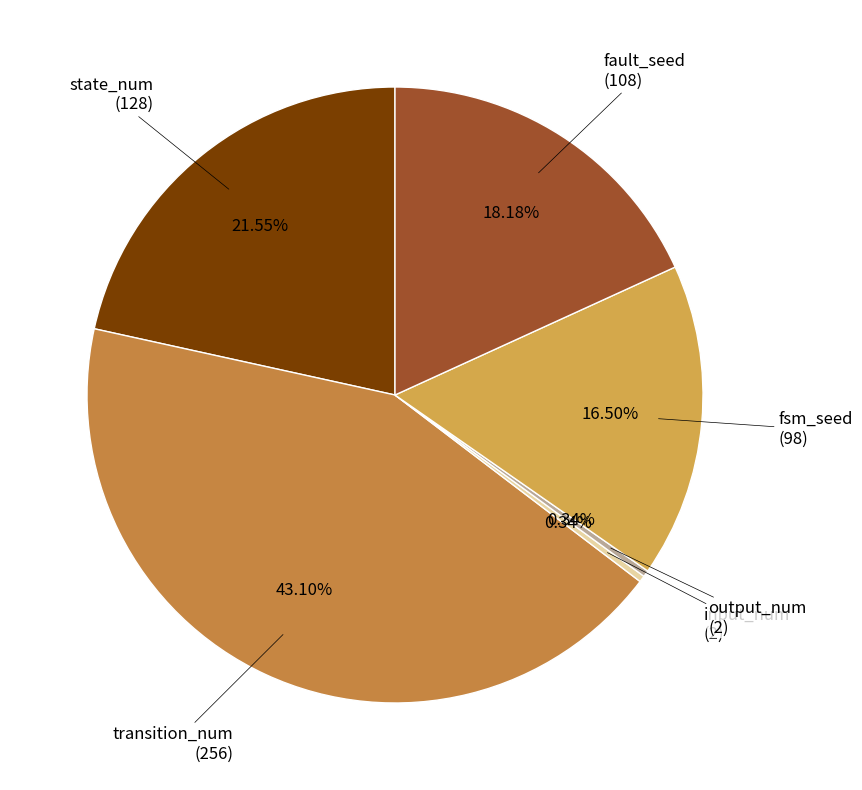

How many slices are in this pie chart?

6